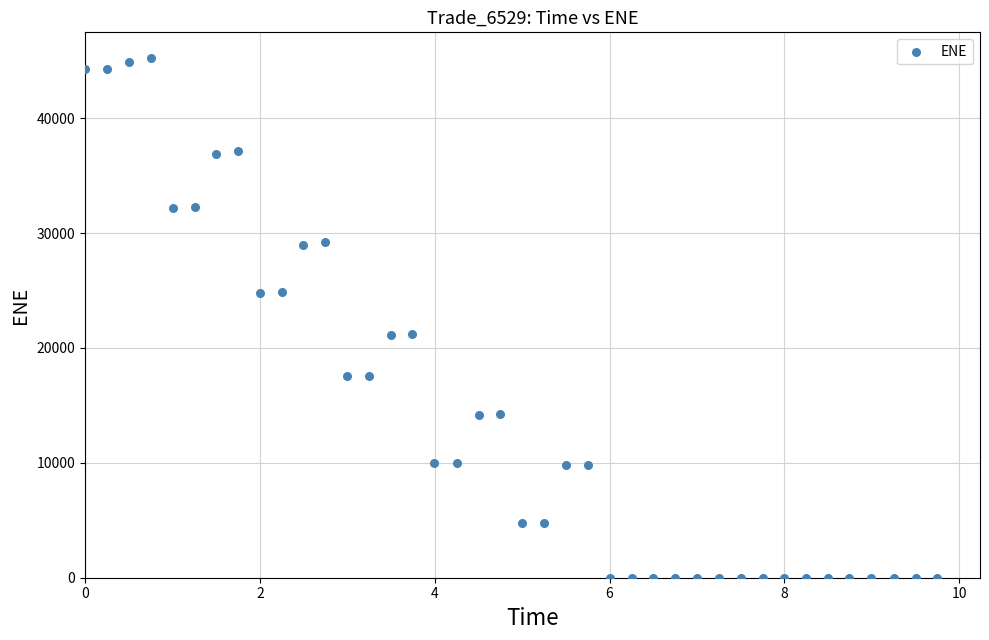

What is the range of Y values (max minus min)?

45206.2